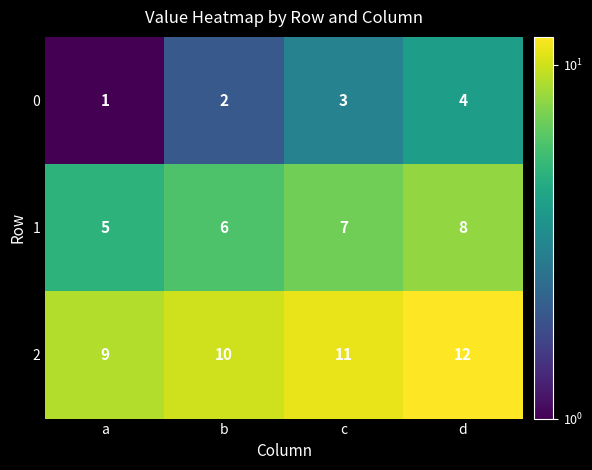

True or false: 0 has a value of 3 at c.

True